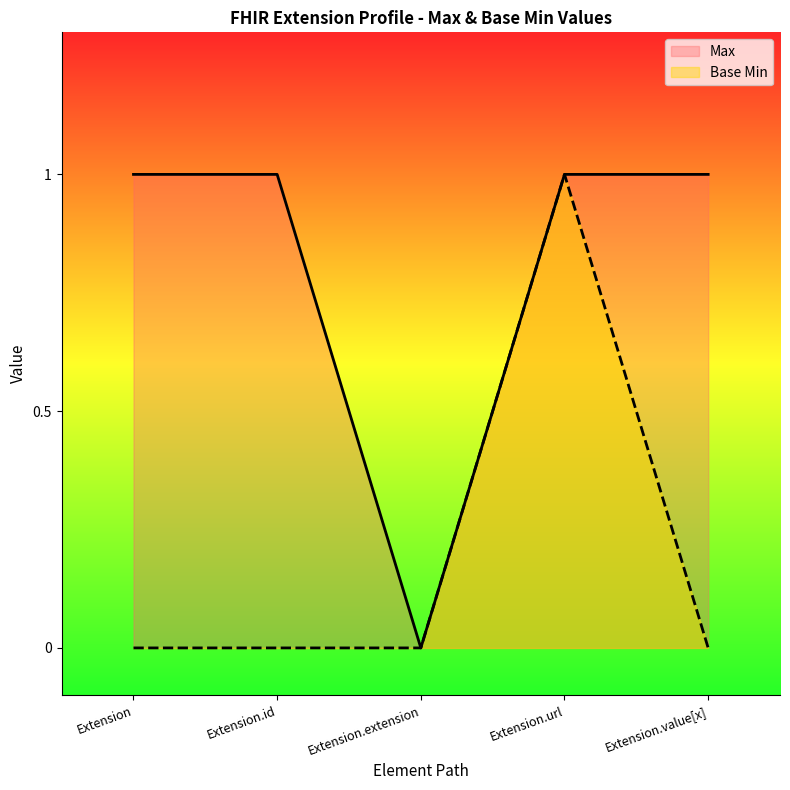

What are all the series names shown in the legend?

Max, Base Min